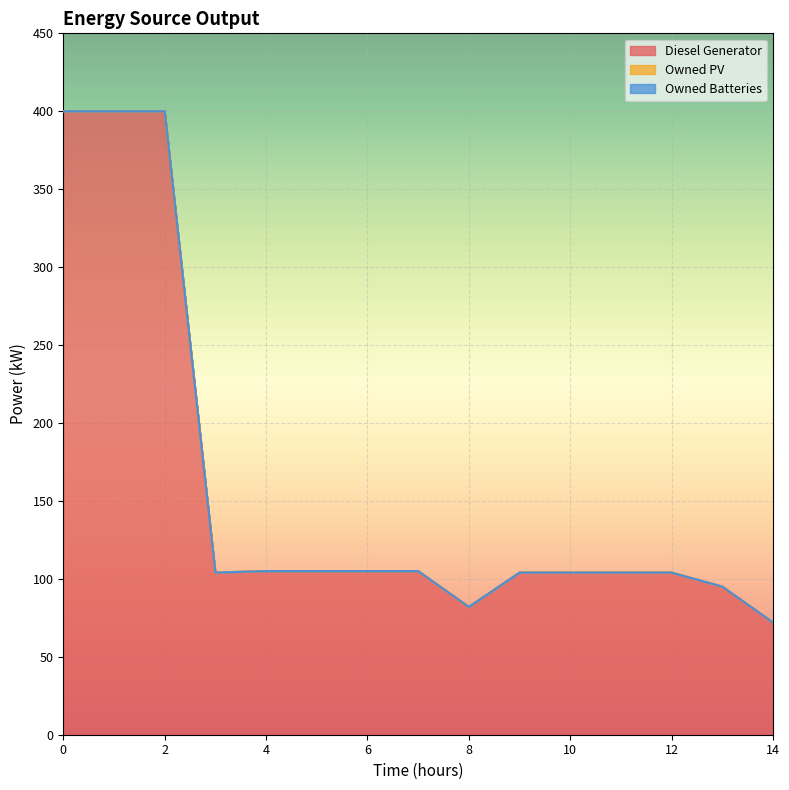

Where is Diesel Generator nearest to the value 236?

4